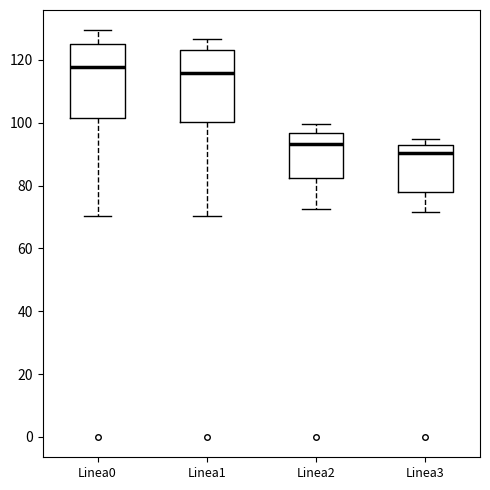

Which box has the highest median line?

Linea0